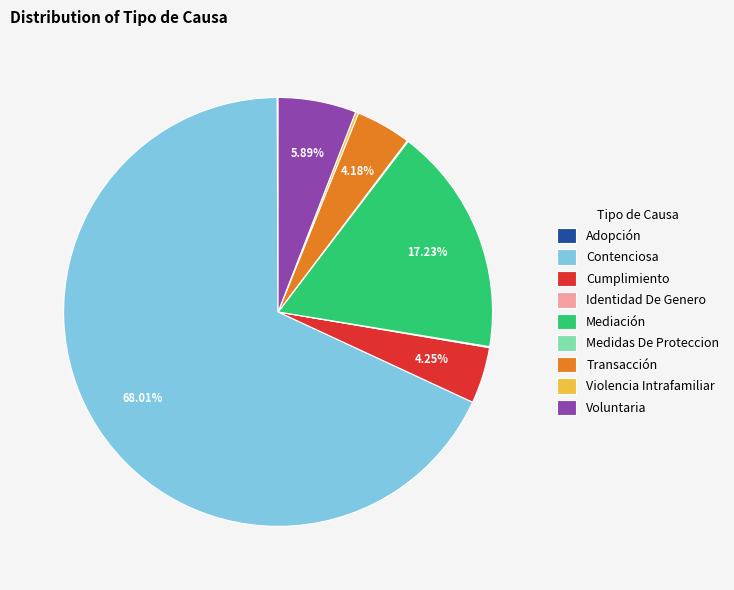

To the nearest percent, what is the combined percentage of Transacción and Mediación?

21%